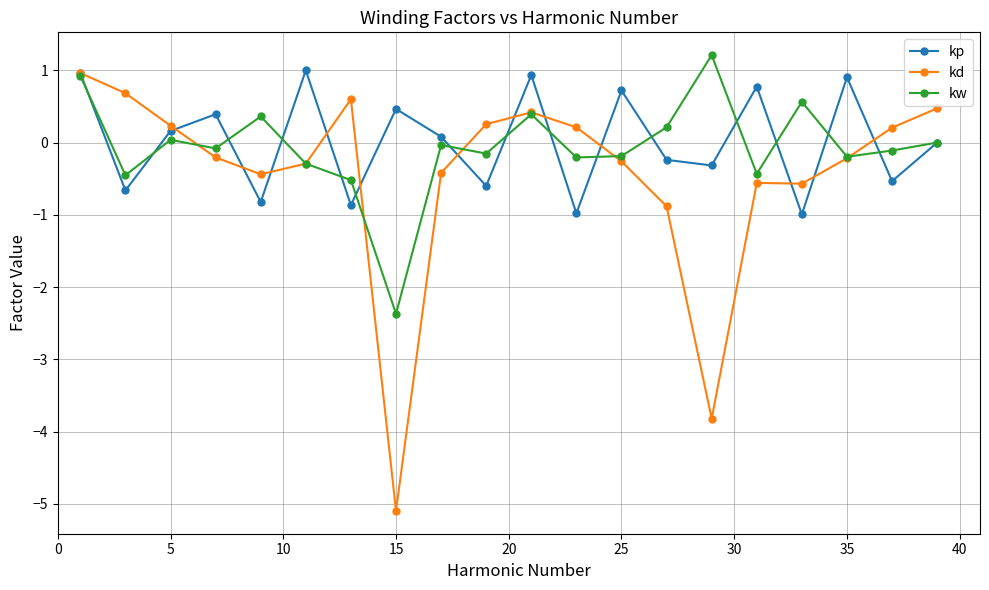

In kp, how many points are higher than both neighbors (excluding endpoints)?

7